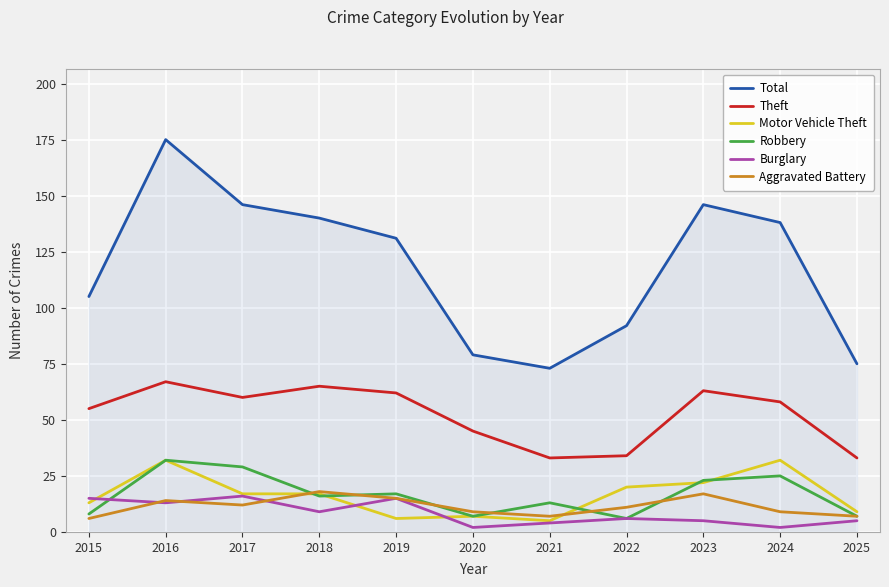

What is the maximum value shown in the chart?

175